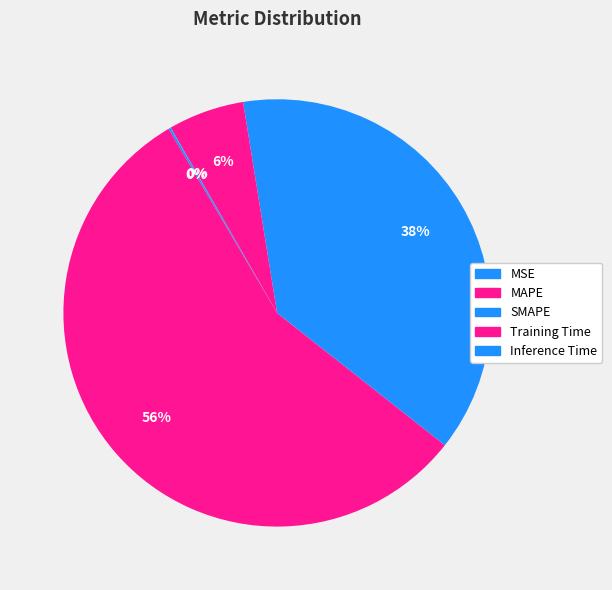

What portion of the pie excludes MSE?

99.9%